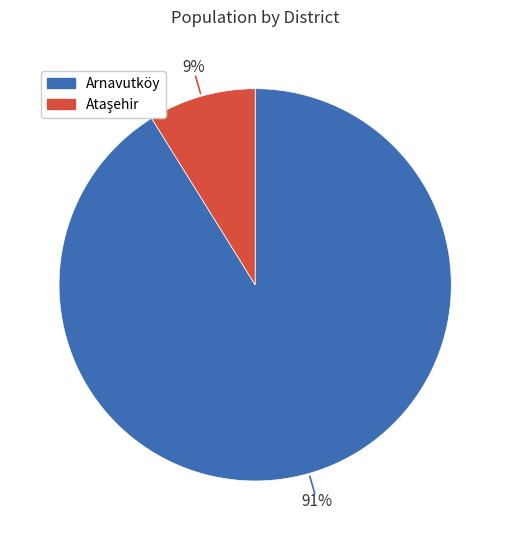

To the nearest percent, what is the difference between the largest and smallest slice percentages?

82%